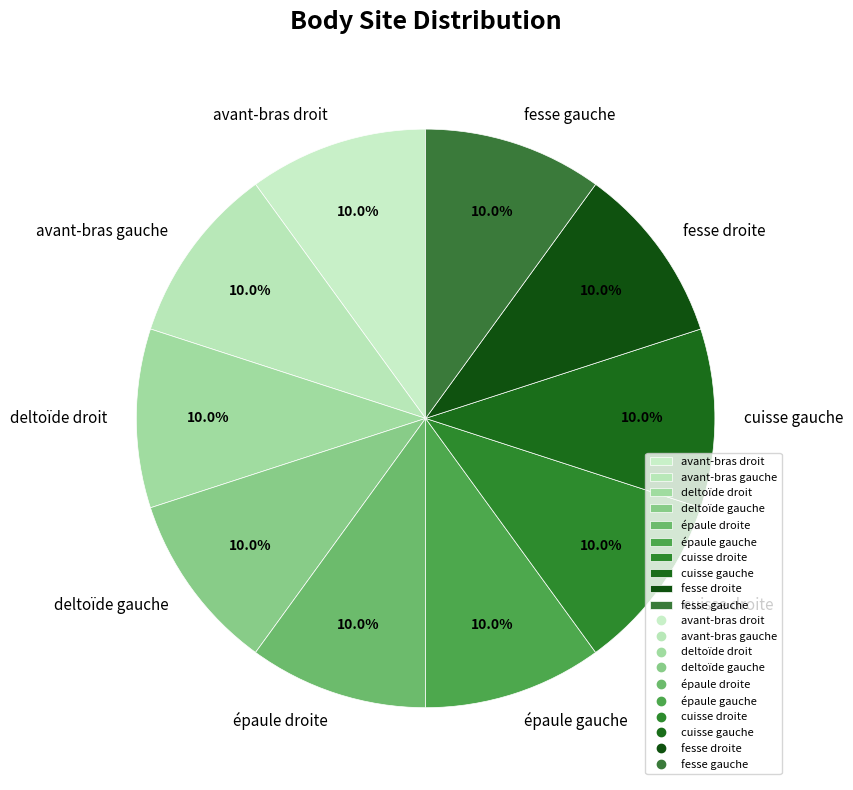

To the nearest percent, what is the combined percentage of deltoïde droit and fesse droite?

20%